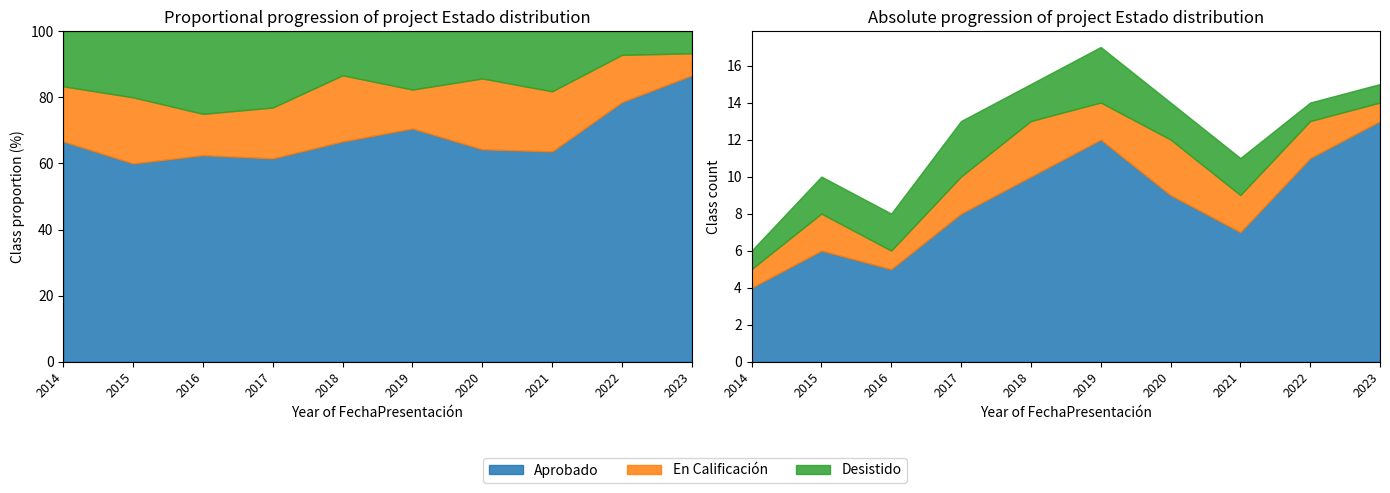

Read the Aprobado value at 2022.

11